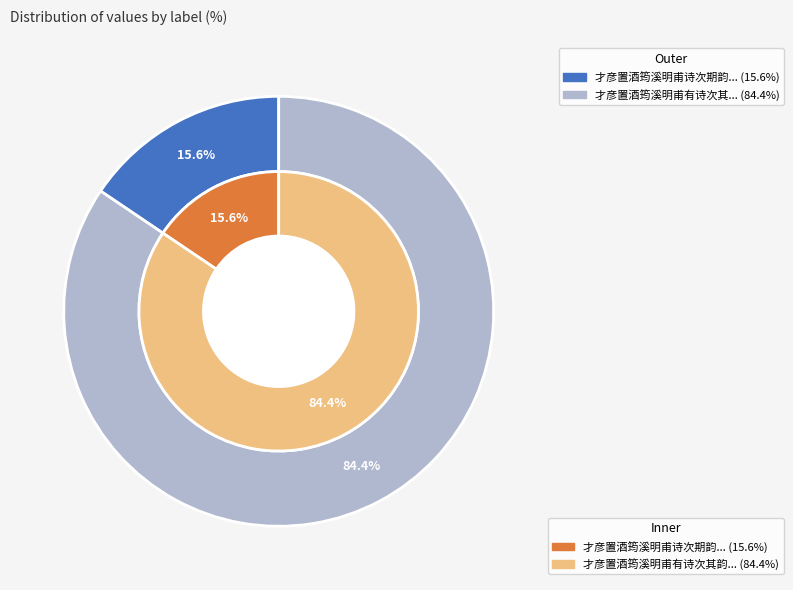

True or false: 才彦置酒筠溪明甫诗次期韵 accounts for 1% of the total.

False